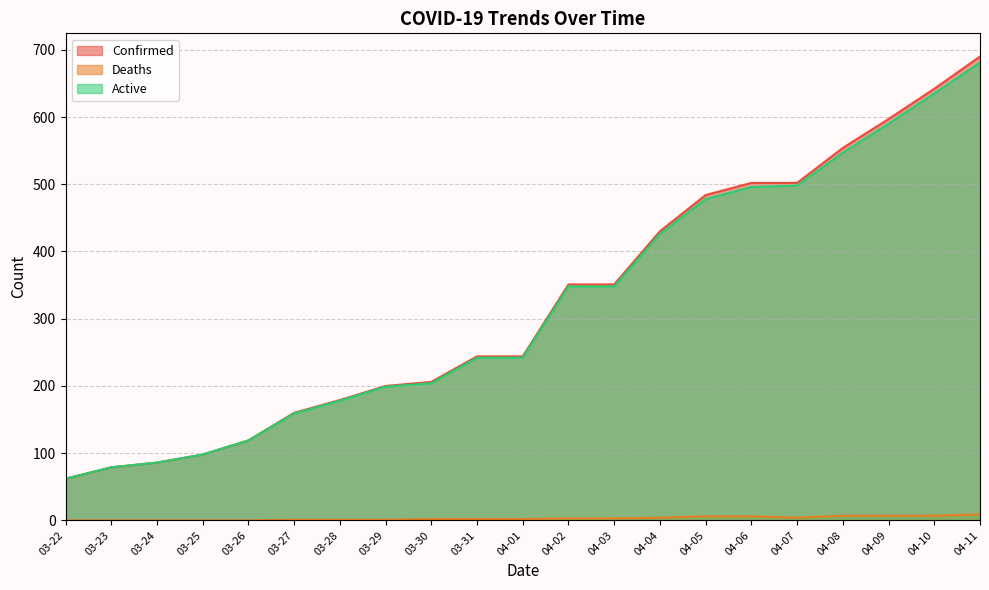

What is the sum of all Deaths values?

65